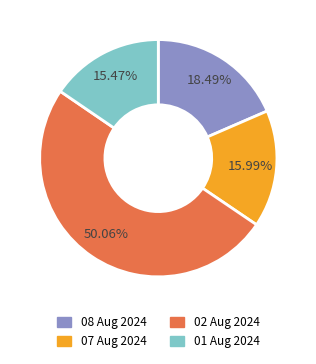

How many slices are in this pie chart?

4